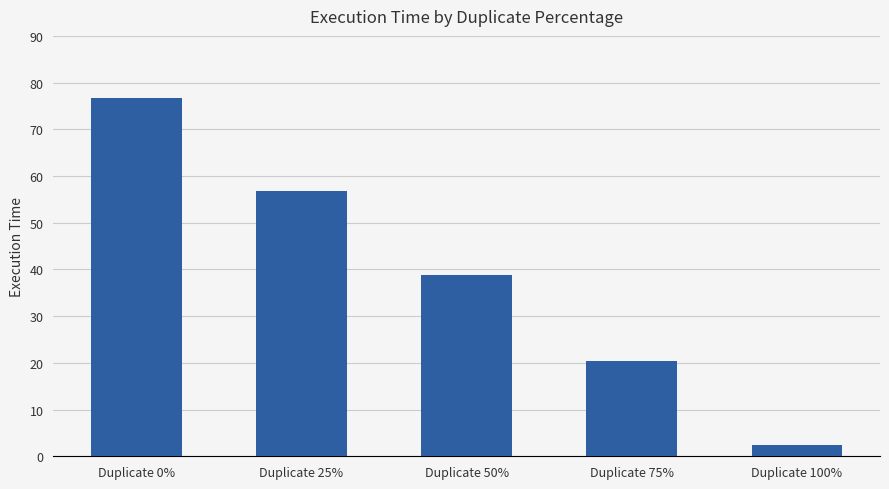

Reading left to right, extract all data points from this chart.

76.8	56.8	38.9	20.4	2.4